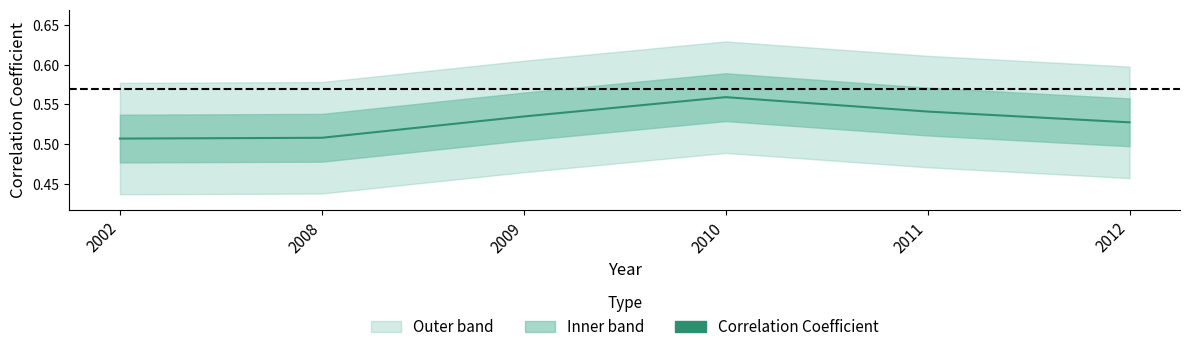

Where is the first local maximum?

2010